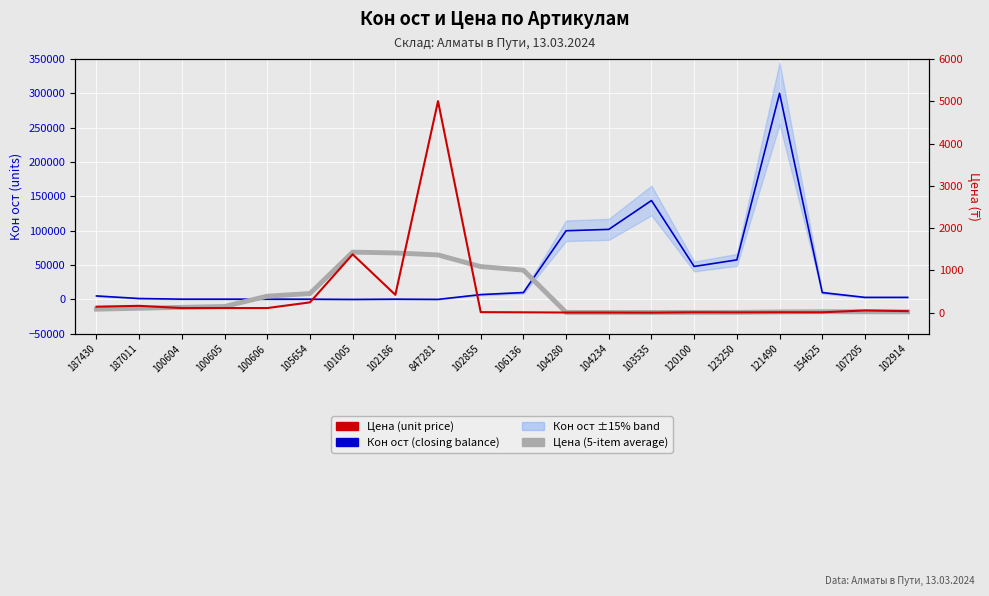

Rank the series by their maximum value, from lowest to highest.

Цена (5-item average), Цена (unit price), Кон ост (closing balance)